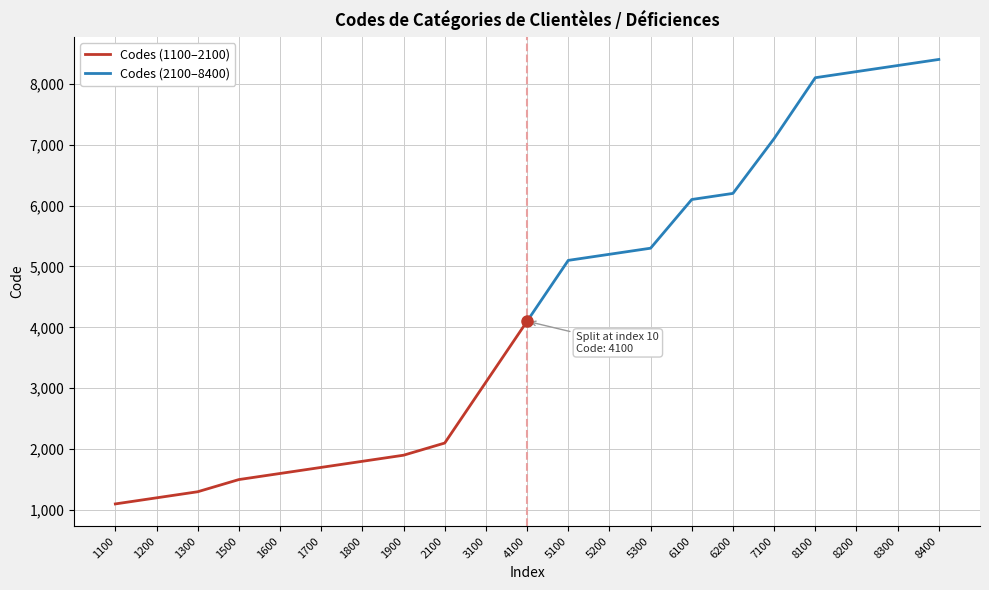

Is it true that Codes (1100–2100) equals 1765 at 1100?

False